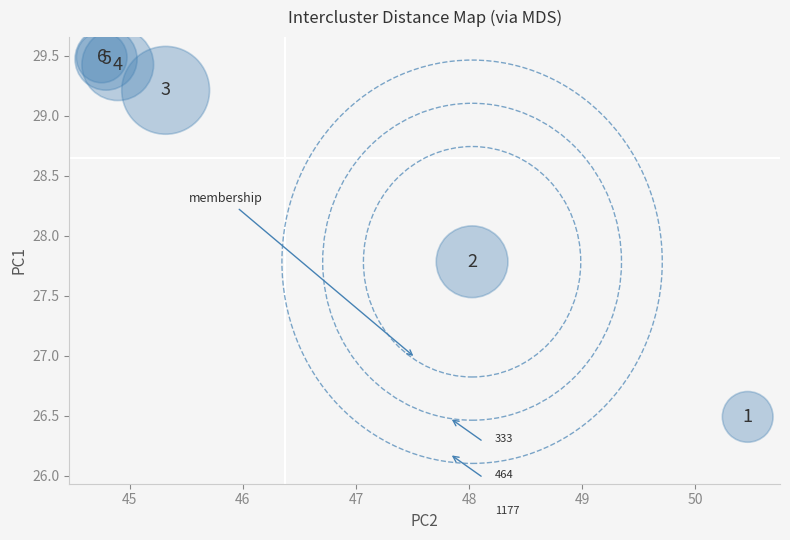

What Y value in the scatter plot is closest to 27?

26.5